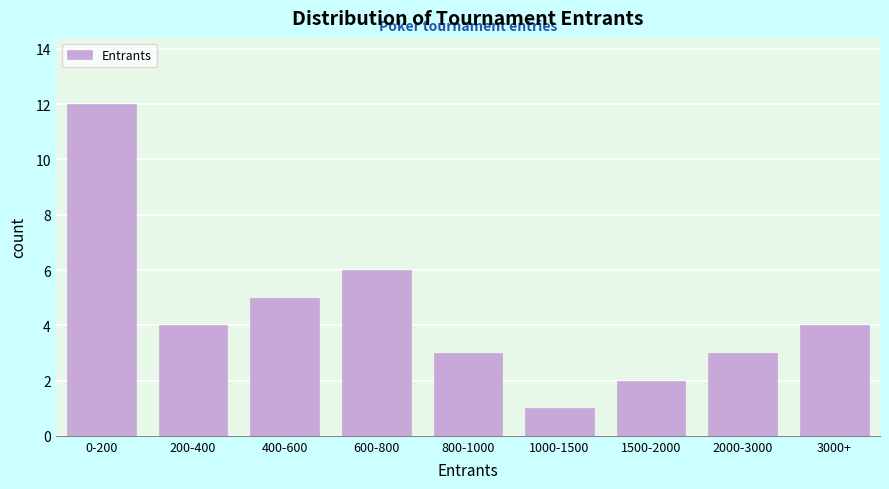

Reading right to left, transcribe all the data shown in this chart.

3000+=4	2000-3000=3	1500-2000=2	1000-1500=1	800-1000=3	600-800=6	400-600=5	200-400=4	0-200=12